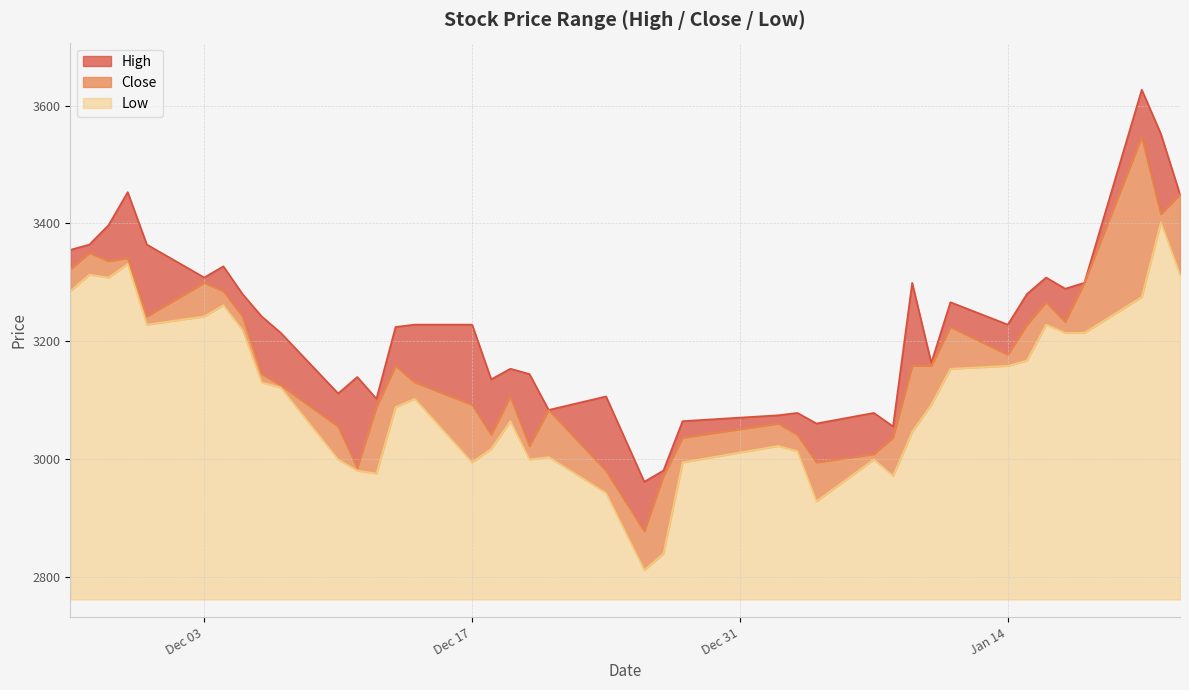

The value of Low at Jan 14 is 244. True or false?

False